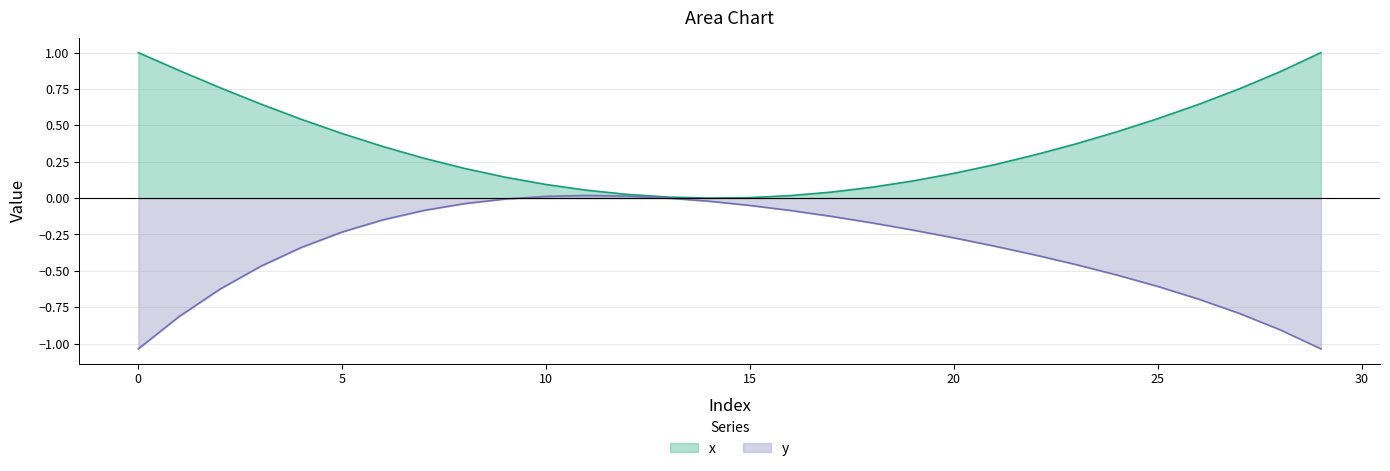

At 13, list the series in order from smallest to largest.

y, x